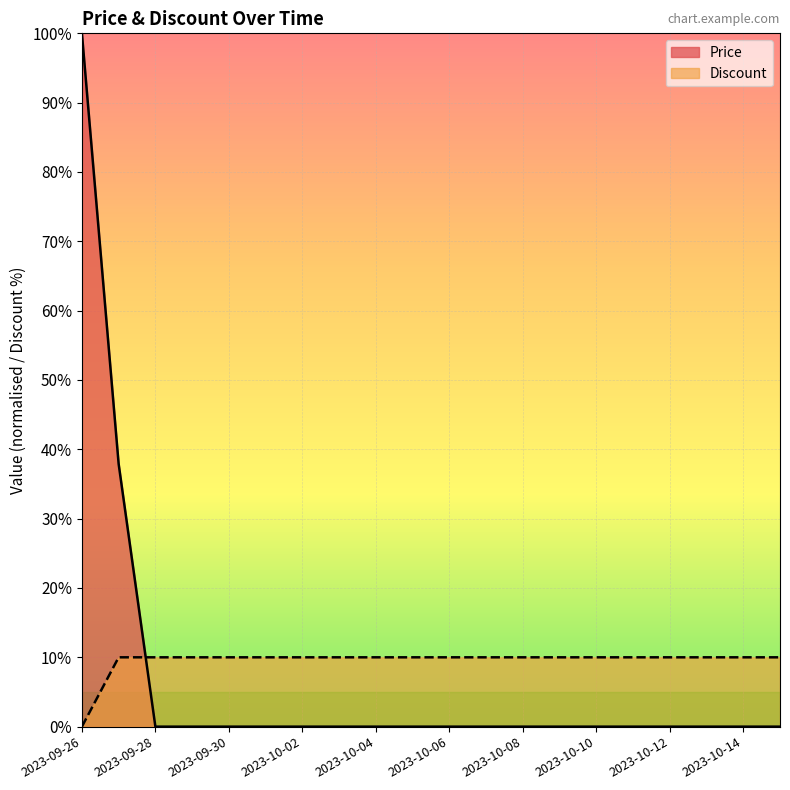

What is the difference between the second highest and minimum values in the Discount series?

10.0